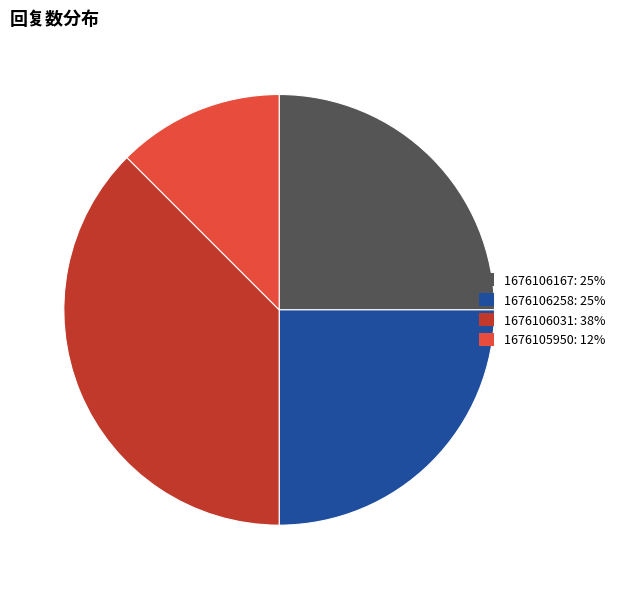

Which category has the smallest portion of the pie?

1676105950: 12%